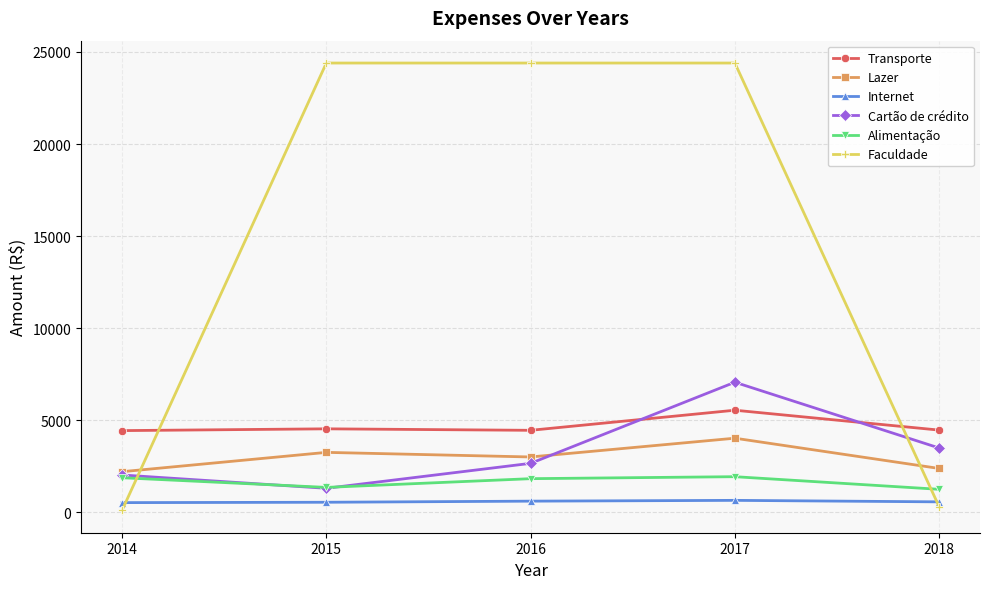

How many lines are shown in the chart?

6